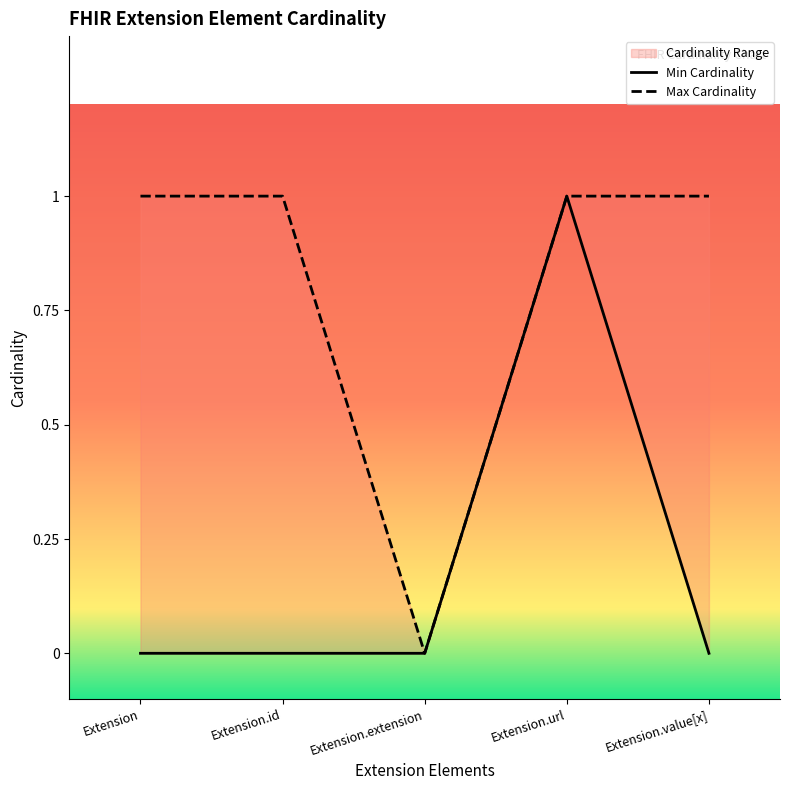

True or false: Min Cardinality and Max Cardinality intersect in this chart.

False